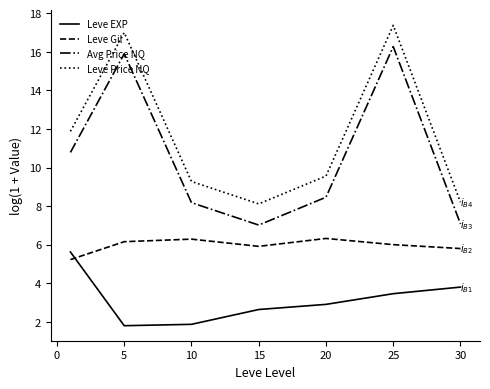

True or false: Leve Price NQ and Leve EXP intersect in this chart.

False